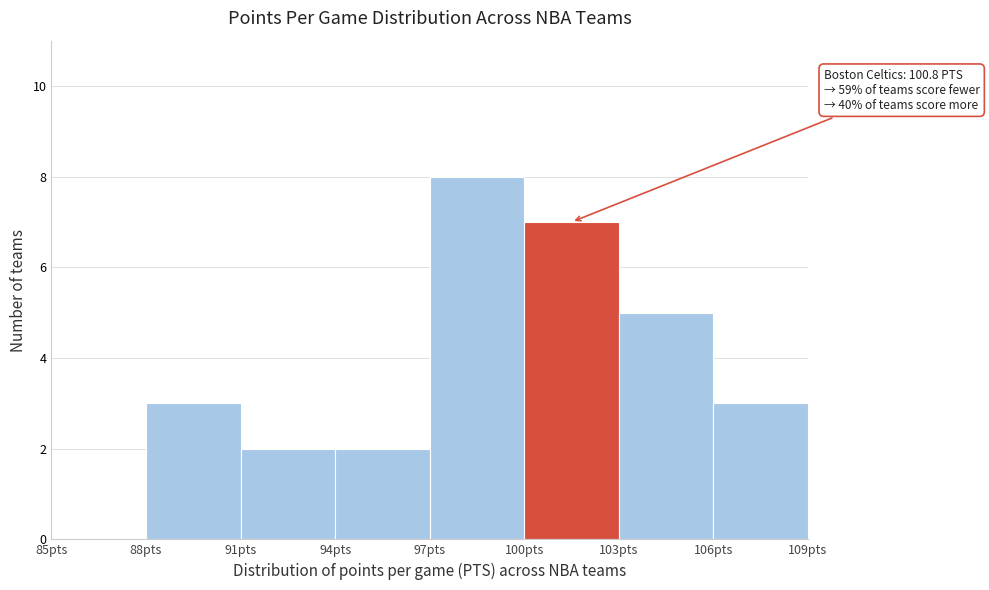

Over which range of the x-axis is the bar tallest?

97 to 100